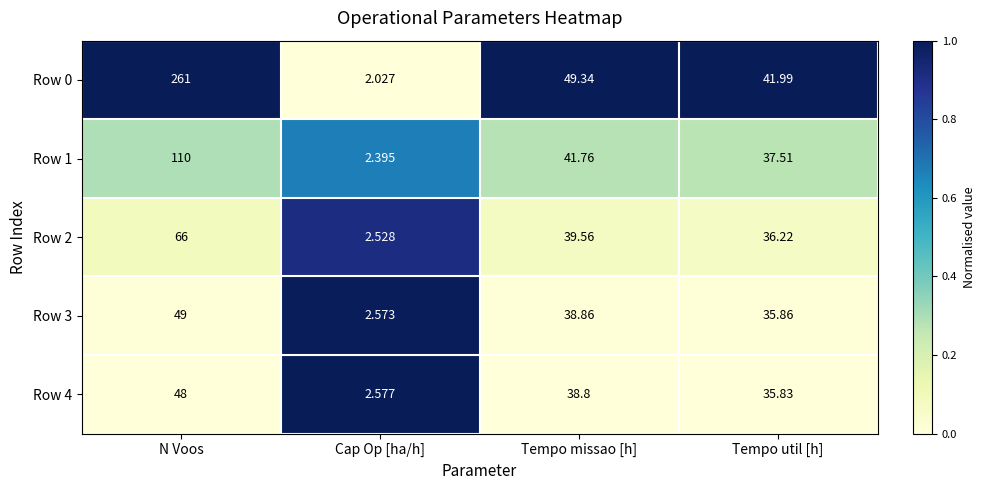

Rank the categories by Row 1 value from lowest to highest.

Cap Op [ha/h], Tempo util [h], Tempo missao [h], N Voos